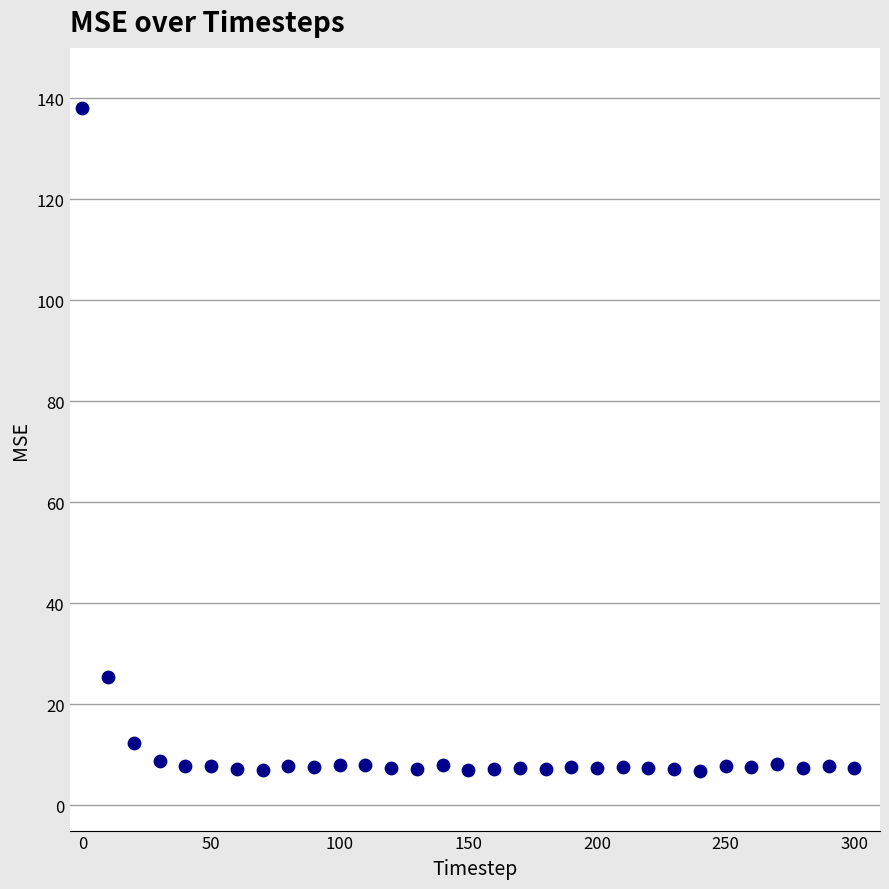

What is the range of Y values (max minus min)?

131.2